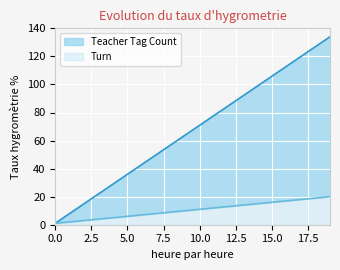

Which has a higher value, 16 or 19?

19